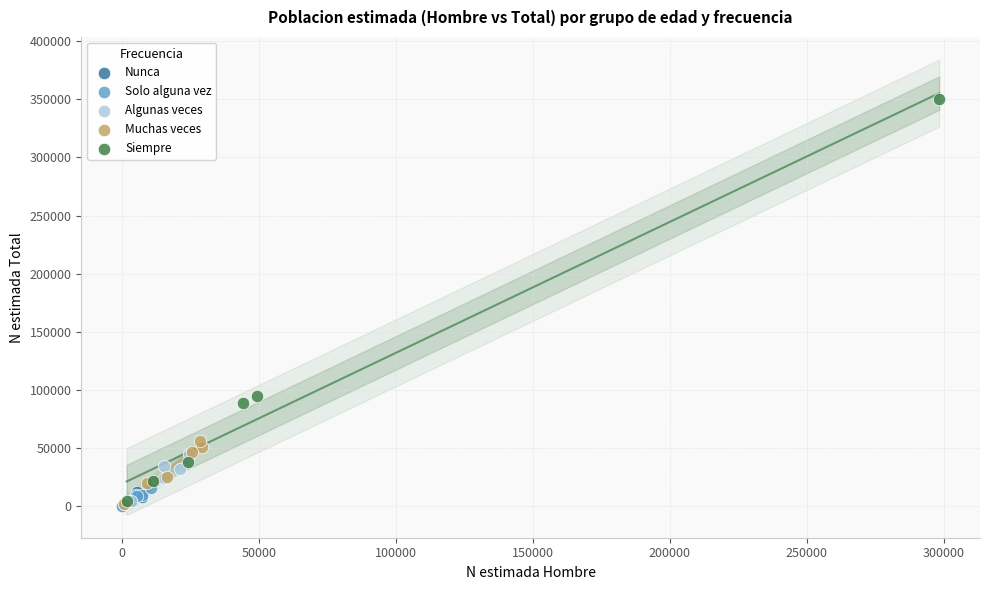

Which series reaches the maximum Y coordinate?

Siempre